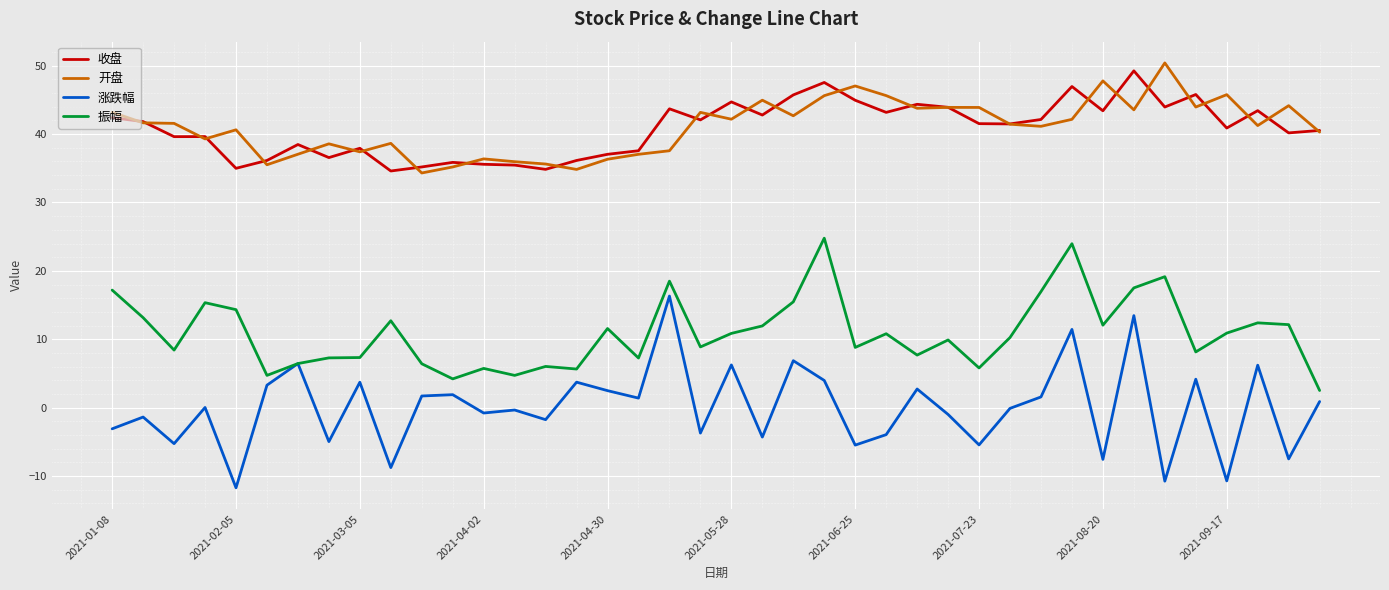

Does the chart have visible grid lines?

Yes